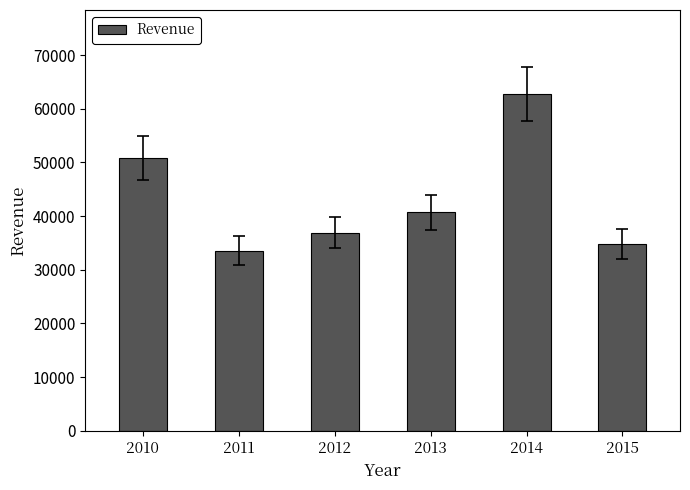

How many bars are there in total?

6